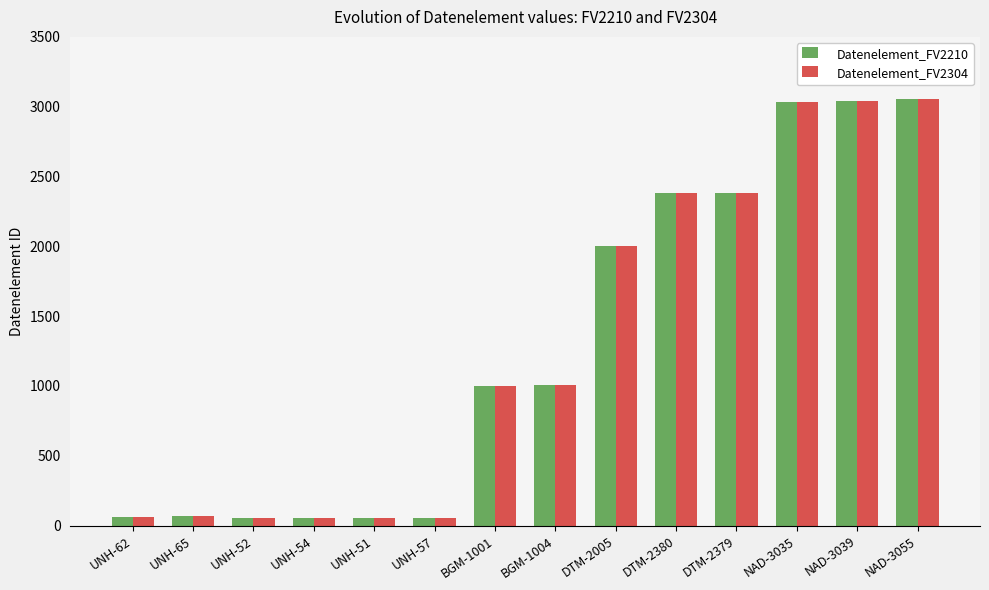

What is the smallest value displayed?

51